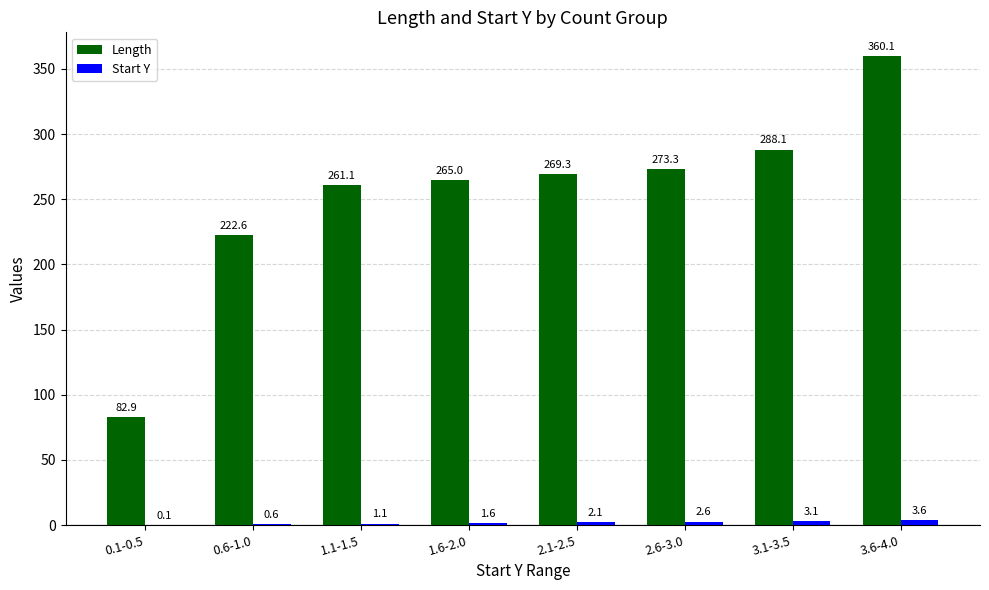

What is the maximum value for Length?

360.1